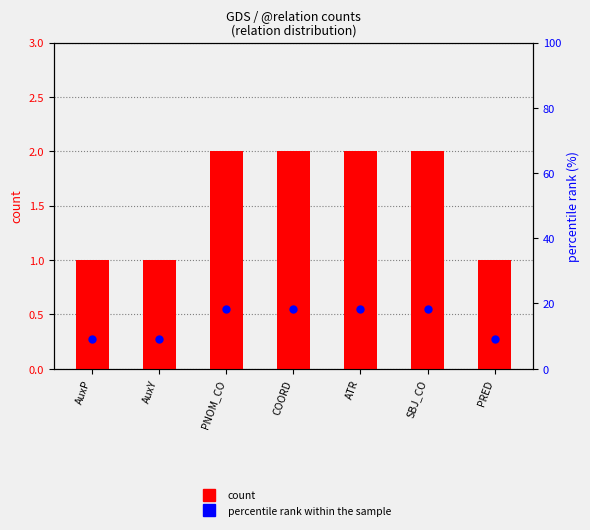

Which series contains the lowest Y value?

count